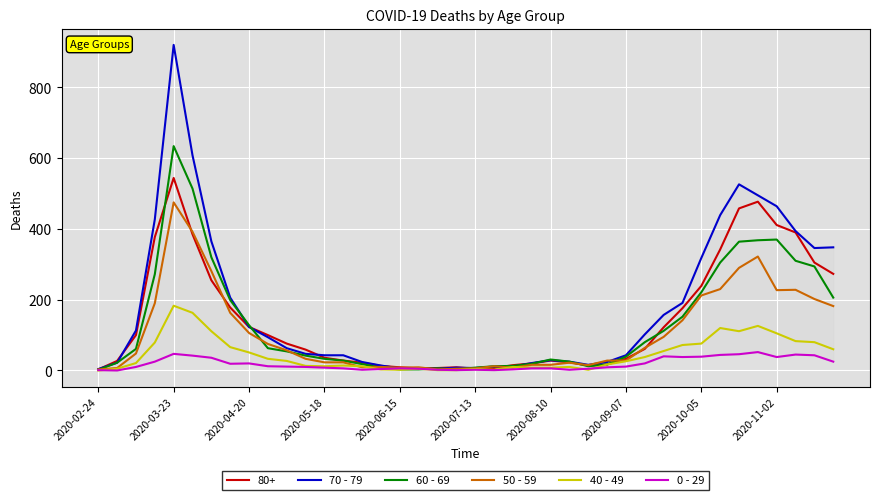

Rank the series by their maximum value, from lowest to highest.

0 - 29, 40 - 49, 50 - 59, 80+, 60 - 69, 70 - 79